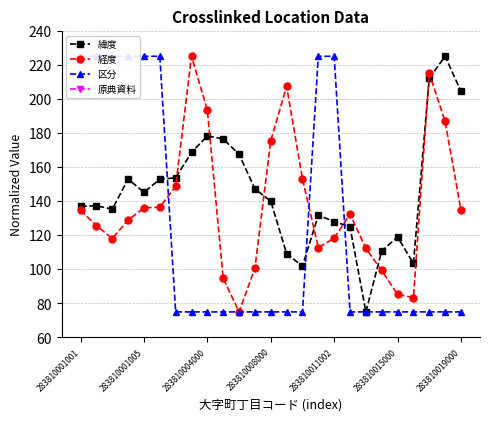

What is the minimum value for 経度?

75.0